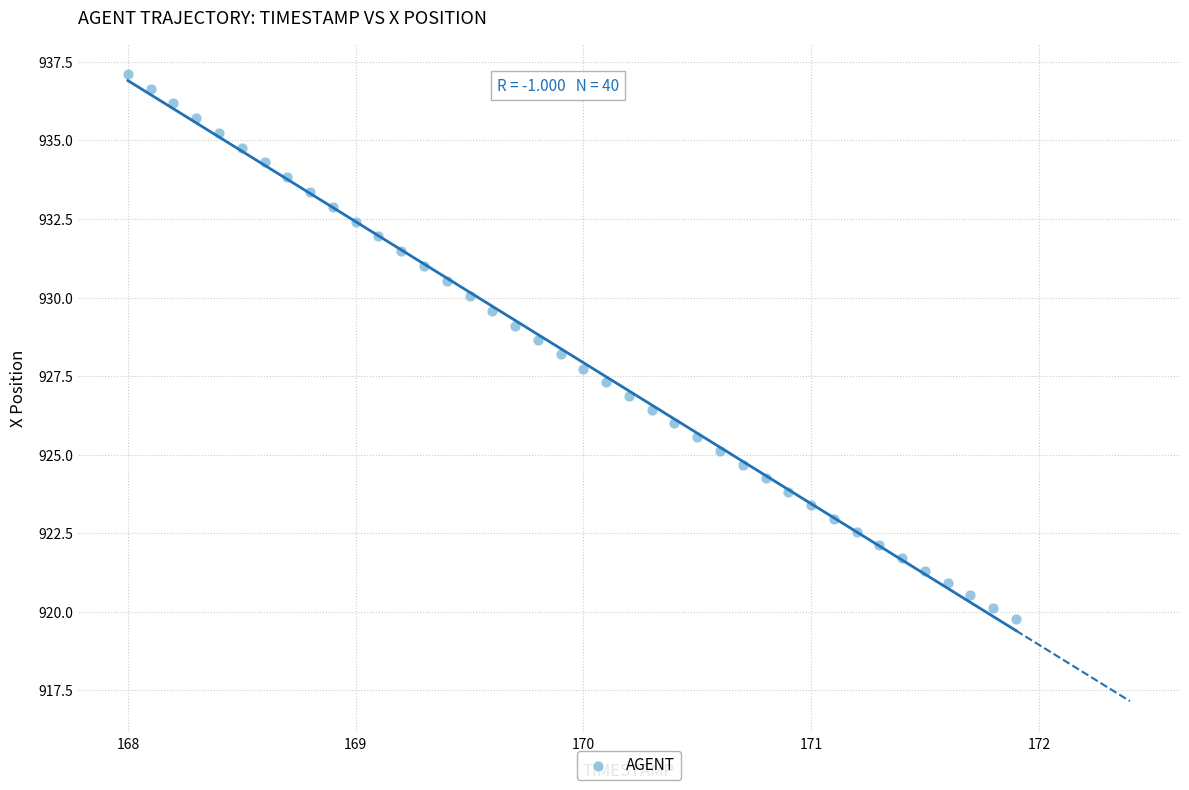

What is the range of Y values (max minus min)?

17.4